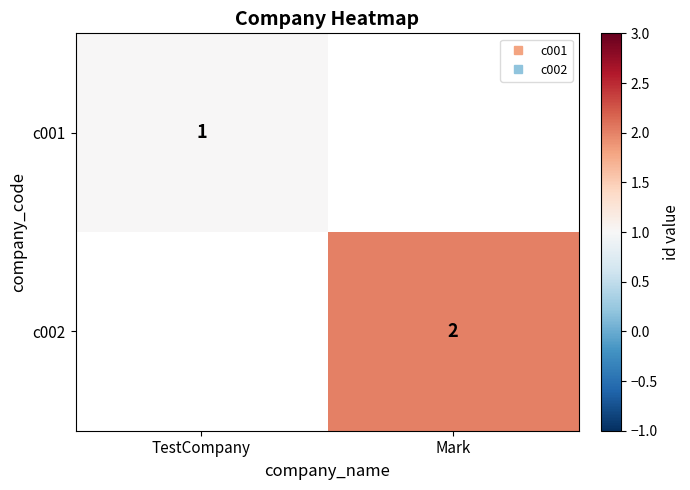

Is the value of c002 at TestCompany greater than the value of c001 at Mark?

No